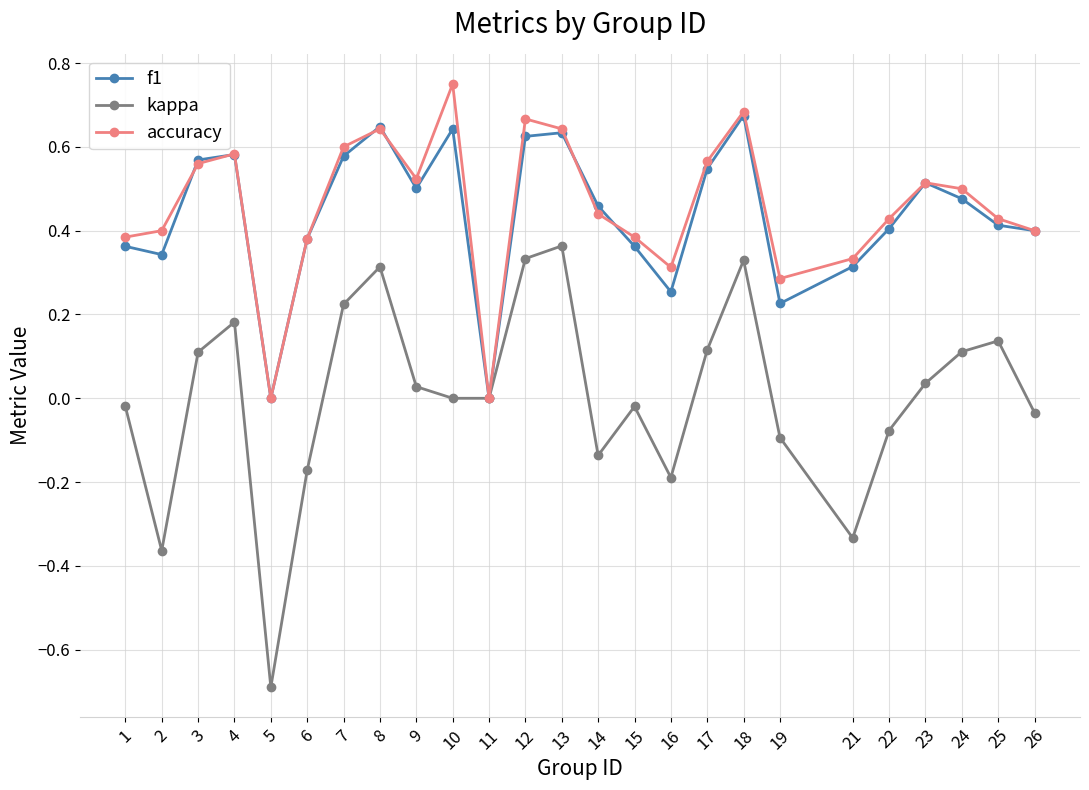

Count the number of categories in the chart.

25